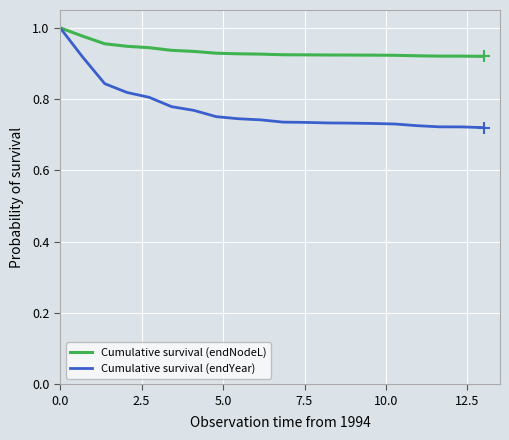

List the series in order of their overall mean, highest first.

Cumulative survival (endNodeL), Cumulative survival (endYear)